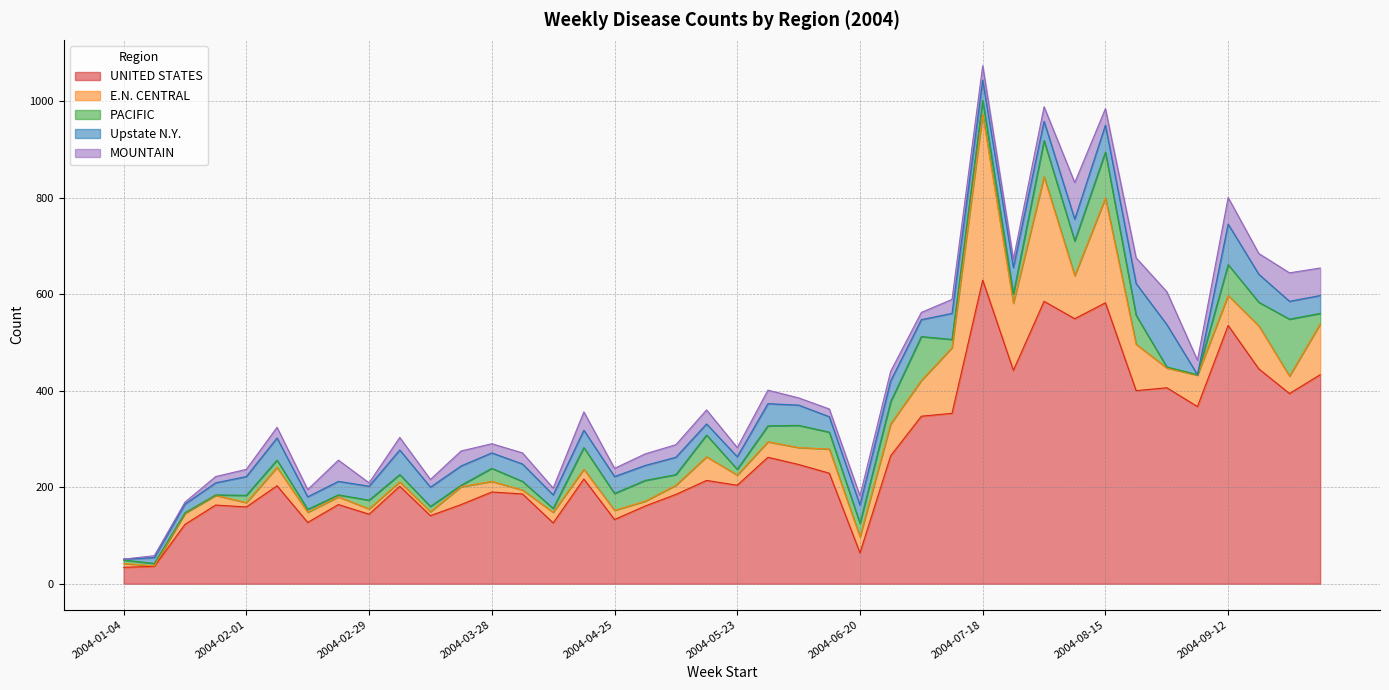

Rank the categories by PACIFIC value from lowest to highest.

2004-01-18, 2004-01-25, 2004-09-05, 2004-08-29, 2004-03-21, 2004-02-22, 2004-01-11, 2004-02-15, 2004-01-04, 2004-04-11, 2004-03-14, 2004-05-23, 2004-02-01, 2004-02-08, 2004-03-07, 2004-07-11, 2004-02-29, 2004-04-04, 2004-07-25, 2004-05-09, 2004-10-03, 2004-03-28, 2004-06-20, 2004-07-18, 2004-05-30, 2004-04-25, 2004-06-13, 2004-05-02, 2004-04-18, 2004-05-16, 2004-06-06, 2004-06-27, 2004-09-19, 2004-08-22, 2004-09-12, 2004-08-08, 2004-08-01, 2004-07-04, 2004-08-15, 2004-09-26